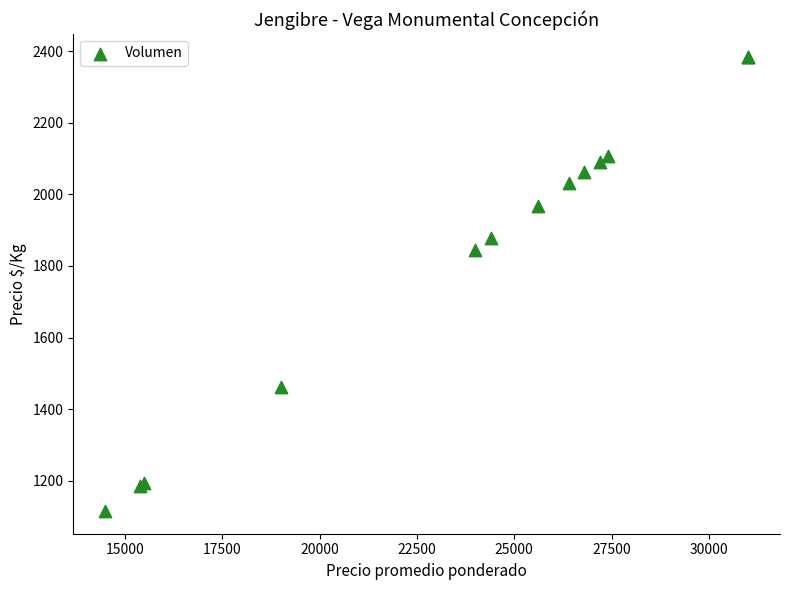

What Y value in the scatter plot is closest to 1750?

1846